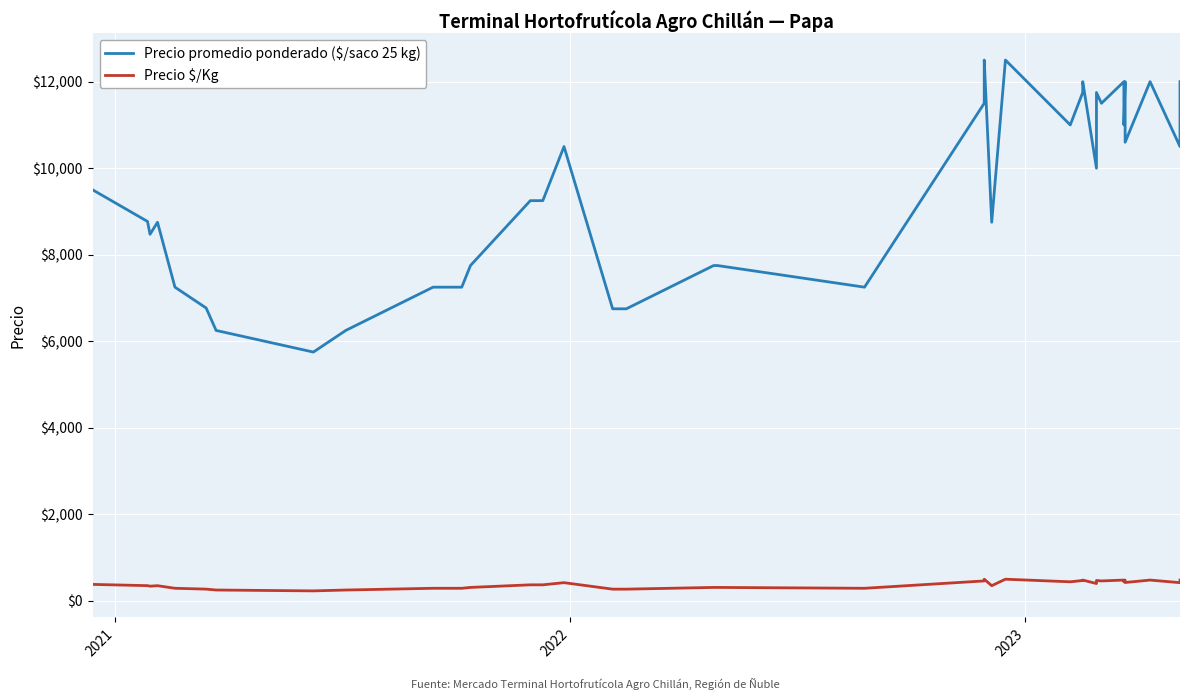

True or false: Precio promedio ponderado ($/saco 25 kg) has more than 2 interior local peaks.

True